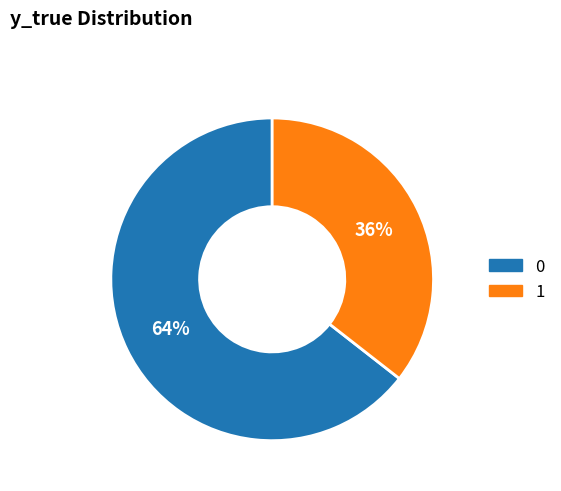

What is the ratio of the value at 1 to the value at 0?

0.6